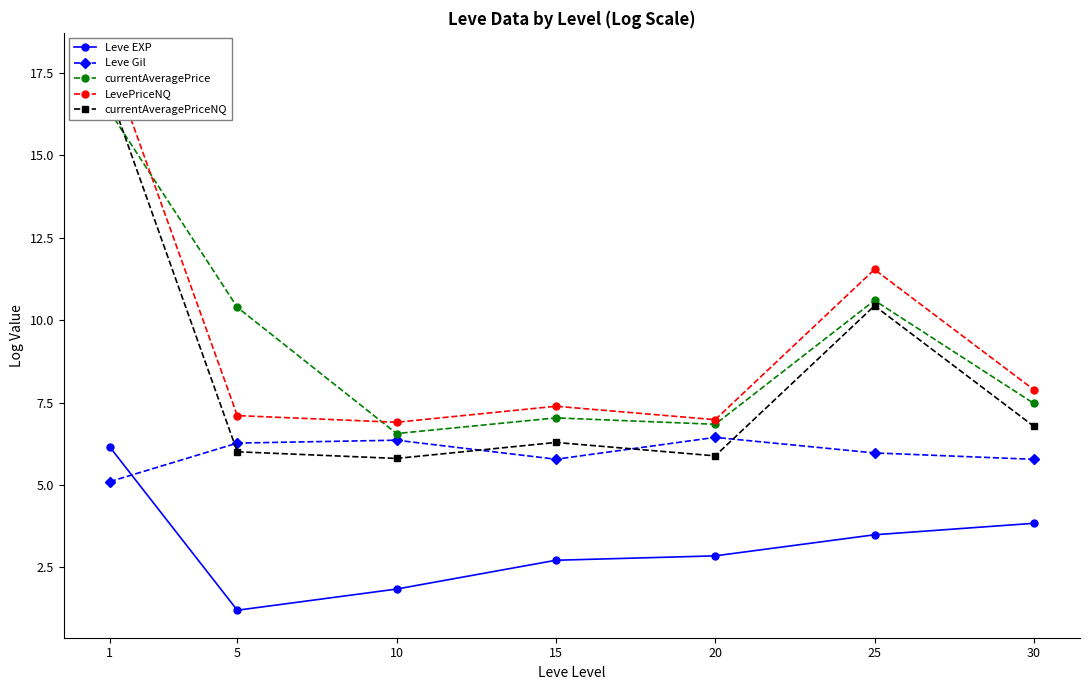

Which series has the widest spread of values?

currentAveragePriceNQ